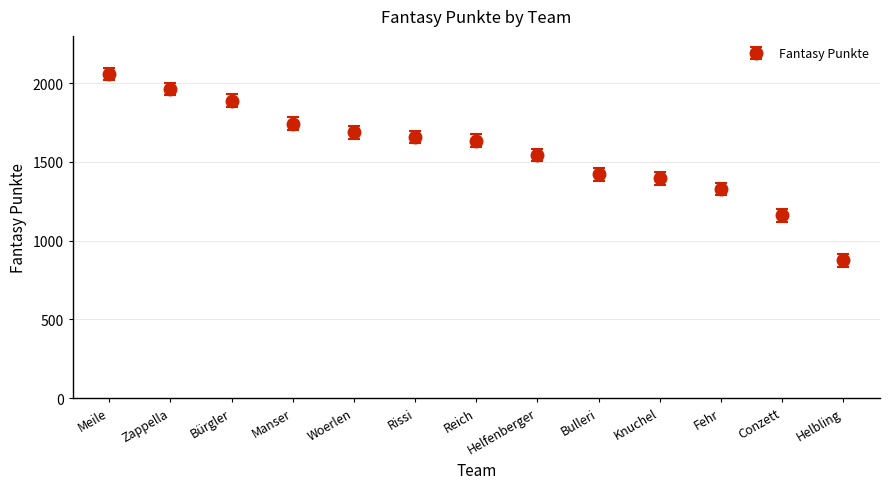

Reading left to right, list all the values displayed in this chart.

Meile=2059	Zappella=1962	Bürgler=1888	Manser=1742	Woerlen=1687	Rissi=1658	Reich=1635	Helfenberger=1544	Bulleri=1420	Knuchel=1395	Fehr=1328	Conzett=1161	Helbling=874